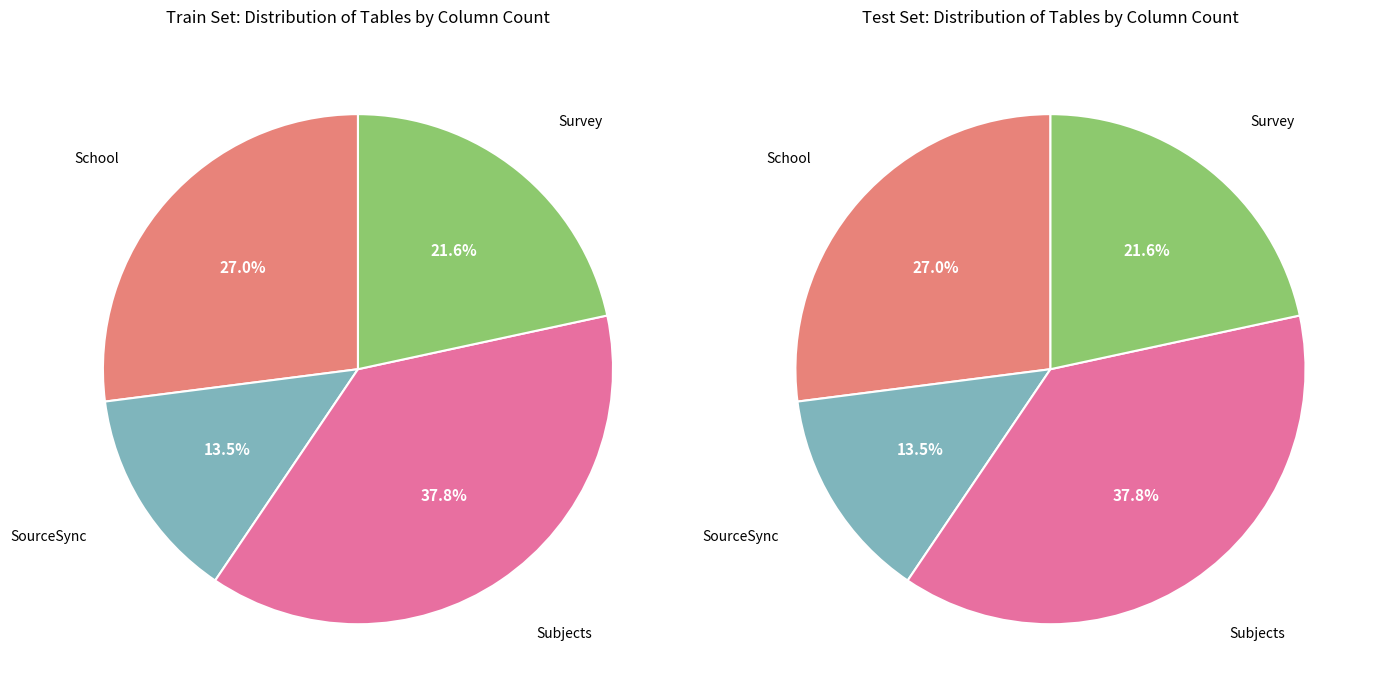

Which category has the biggest portion of the pie?

Subjects